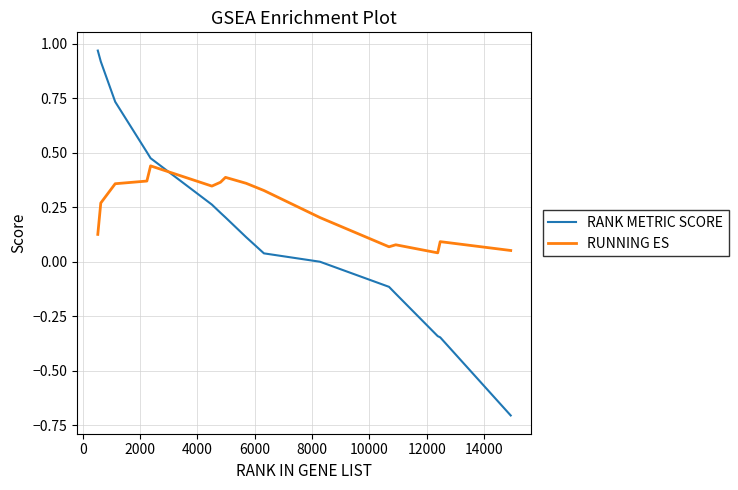

Which series ends up on top after the final intersection of RANK METRIC SCORE and RUNNING ES?

RUNNING ES